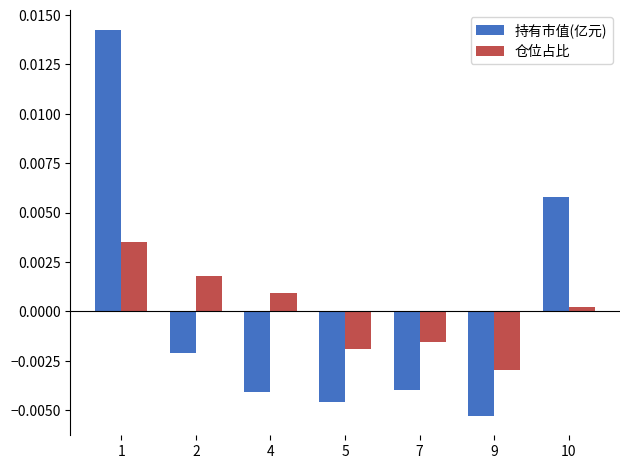

True or false: 仓位占比 has a value of 0.0 at 1.

True